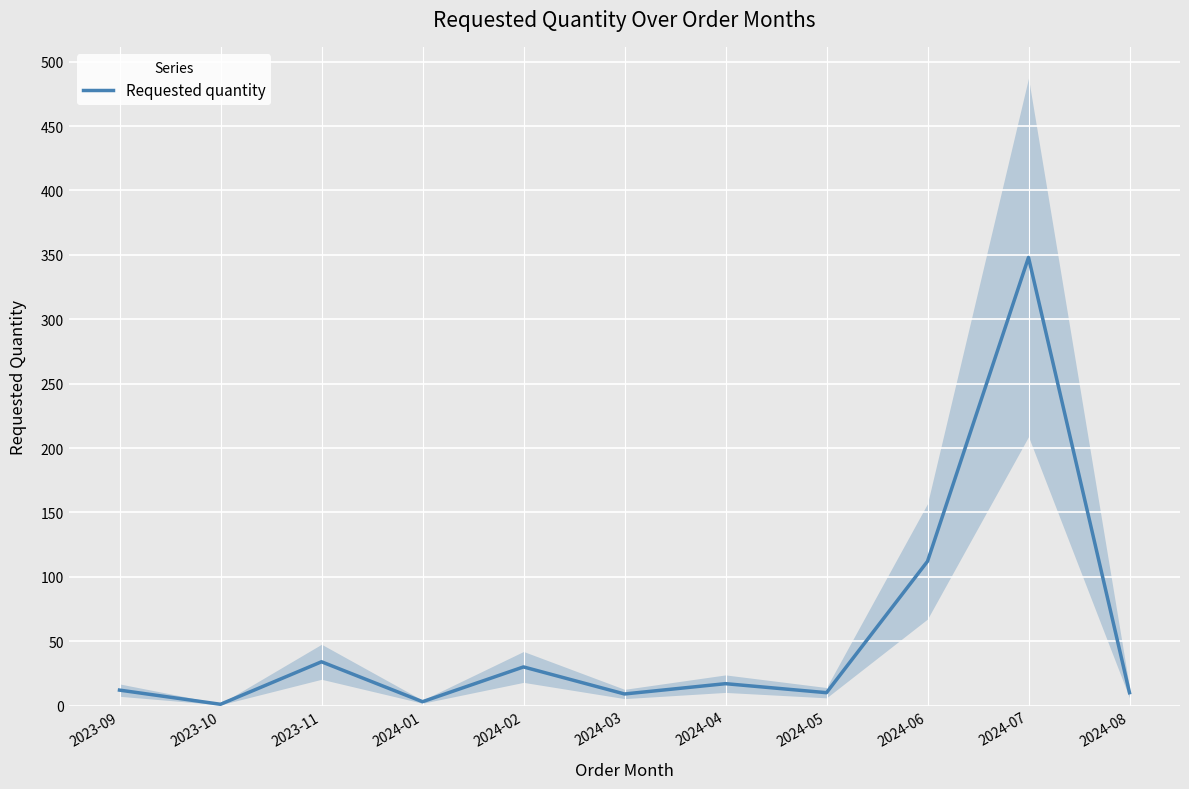

What is the label of the 2nd point from the left?

2023-10